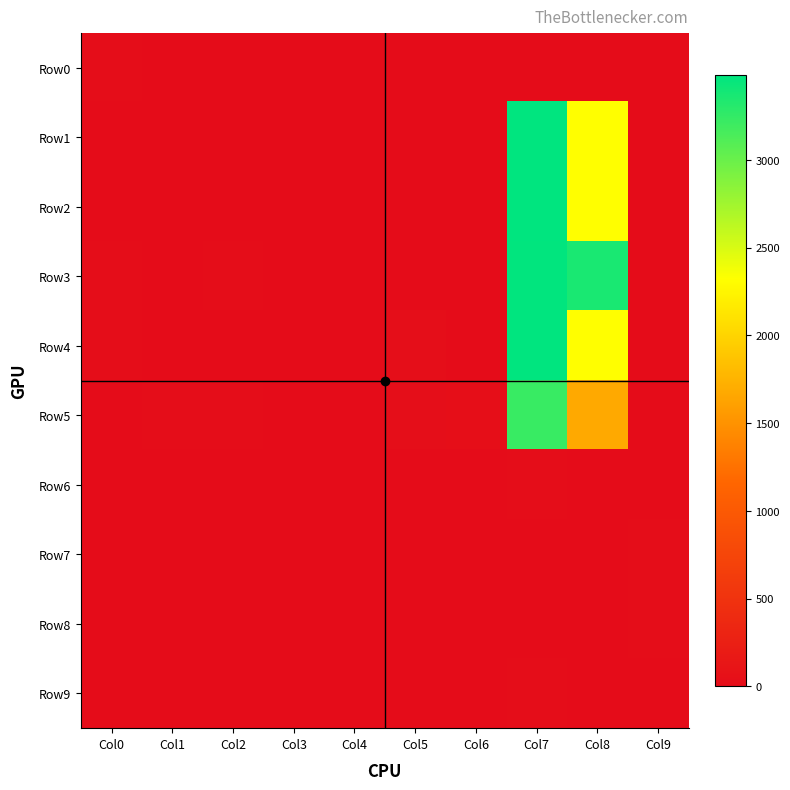

At how many categories does at least one series exceed 3166?

2